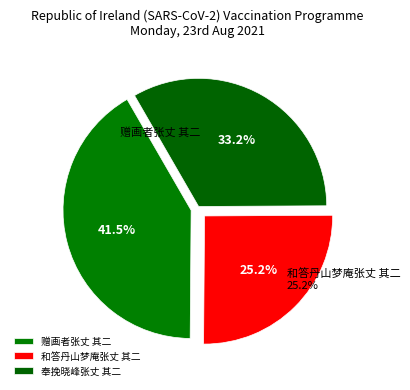

How many segments does this pie chart have?

3